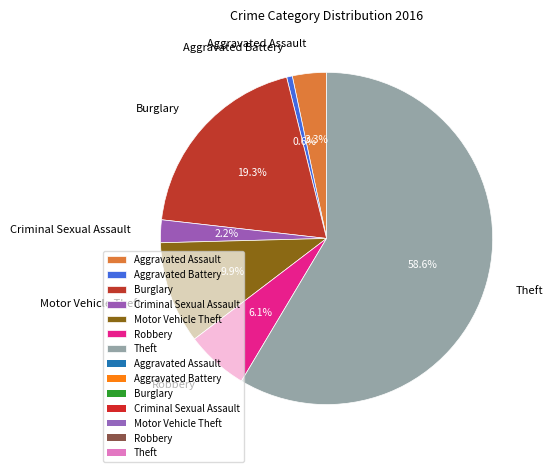

True or false: Theft accounts for 66% of the total.

False